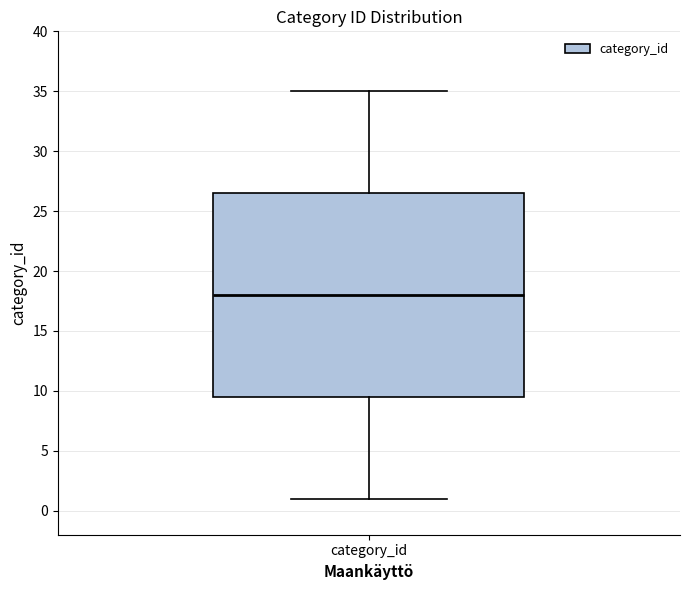

Where is the upper edge of the box for category_id on the y-axis? The values are not printed on the chart, so give them approximately, as read against the axis.

26.5